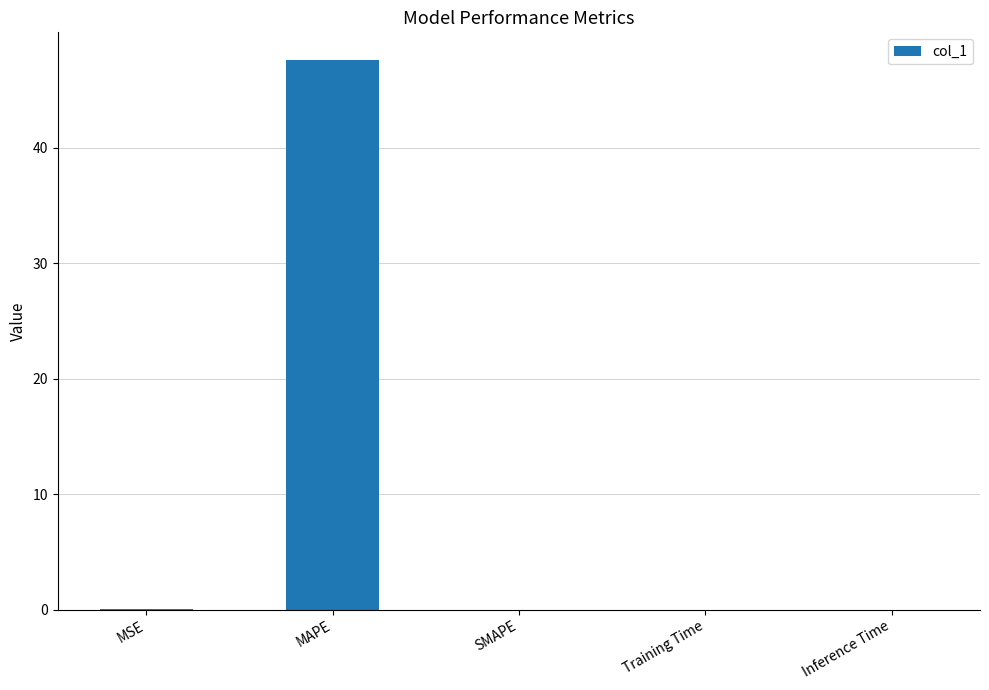

What is the sum of all values?

47.6